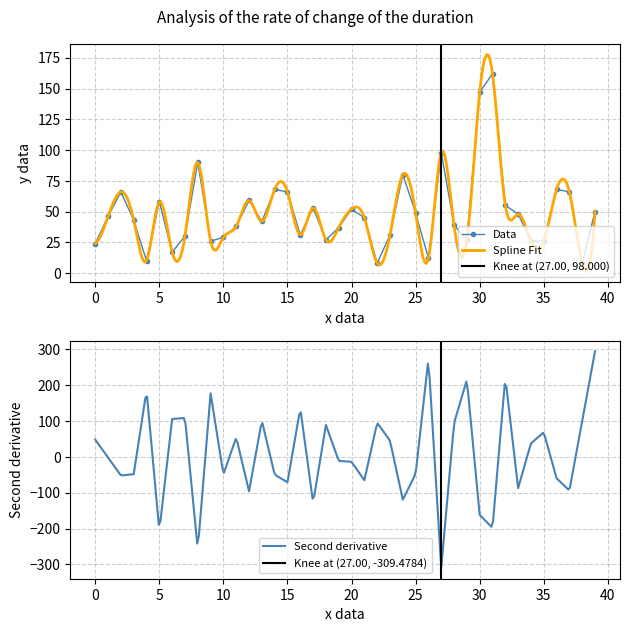

What is the difference between the second highest and second lowest values?

139